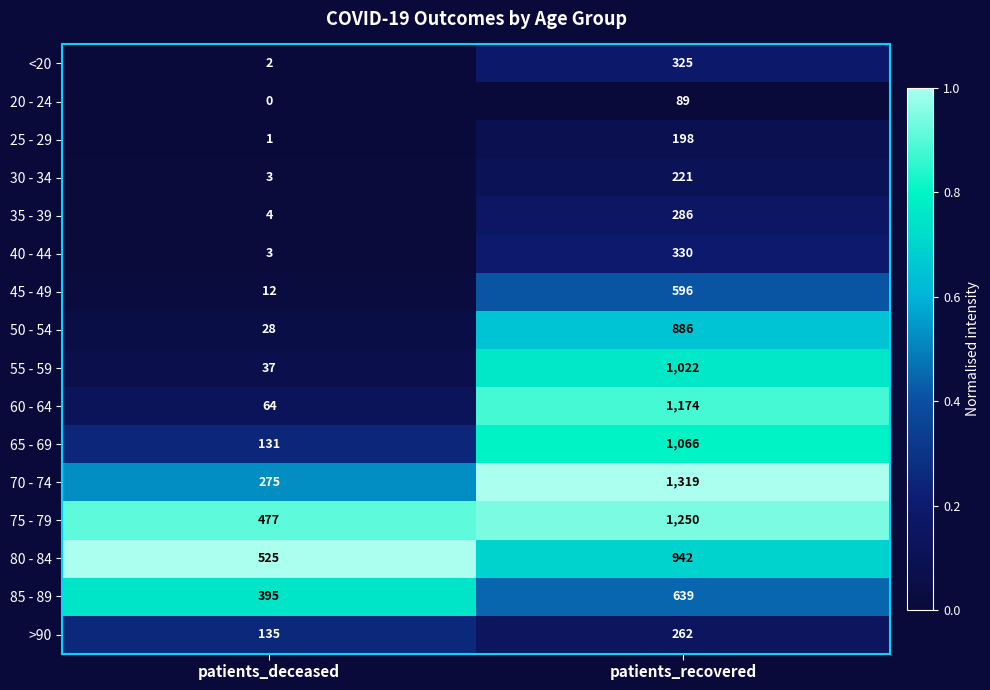

Where is 85 - 89 nearest to the value 517?

patients_deceased